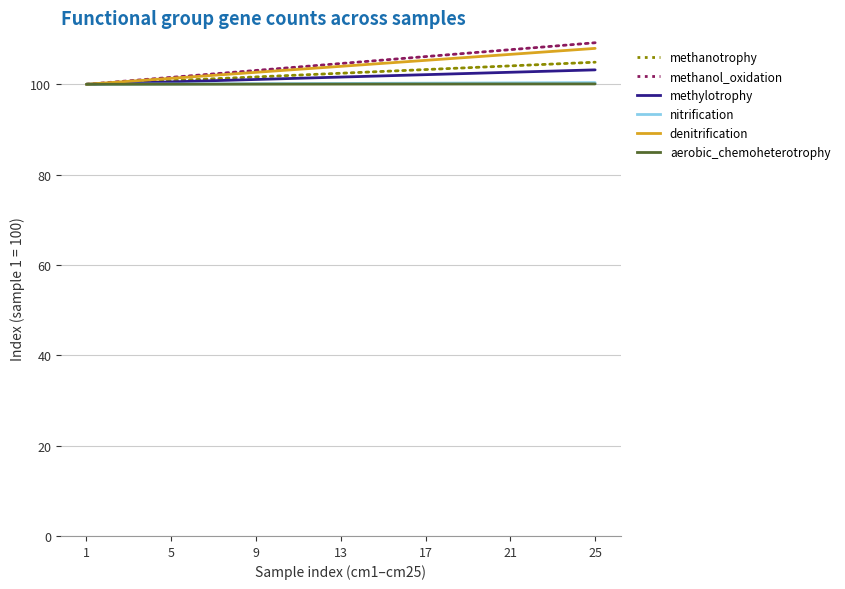

What is the lowest value of the methanol_oxidation series?

100.0